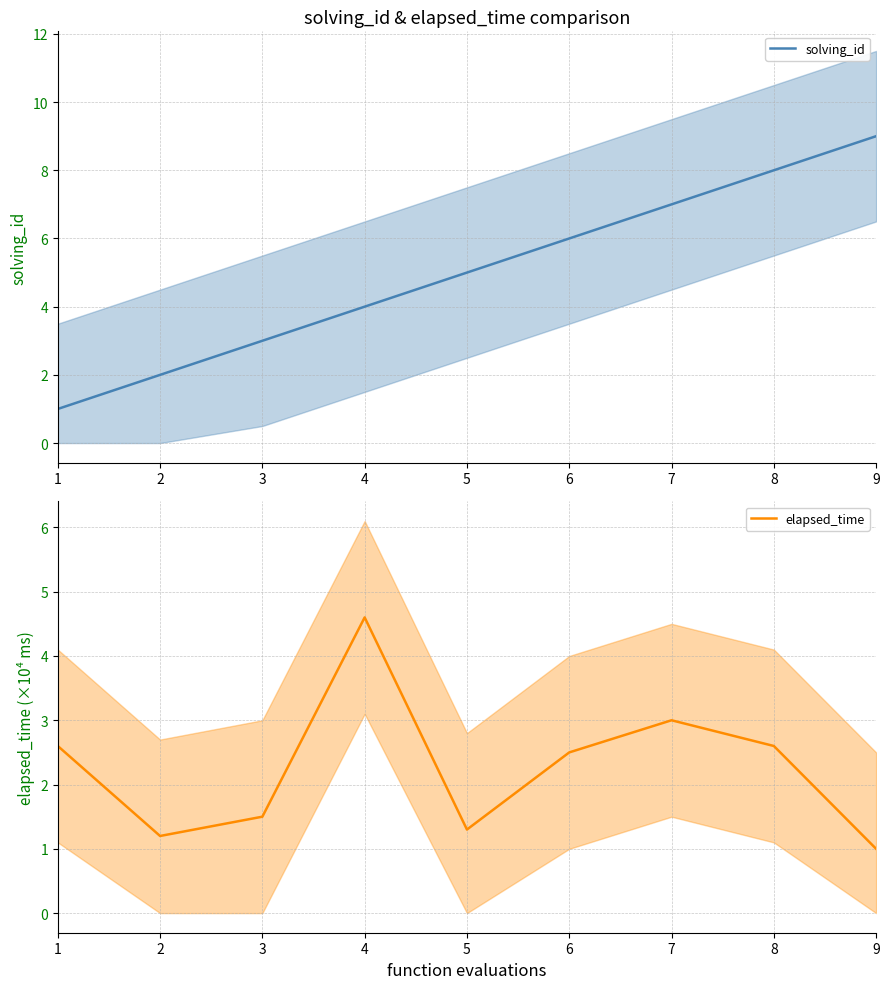

Reading left to right, what are all the values shown in this chart?

solving_id: 1.0	2.0	3.0	4.0	5.0	6.0	7.0	8.0	9.0
elapsed_time: 2.6	1.2	1.5	4.6	1.3	2.5	3.0	2.6	1.0